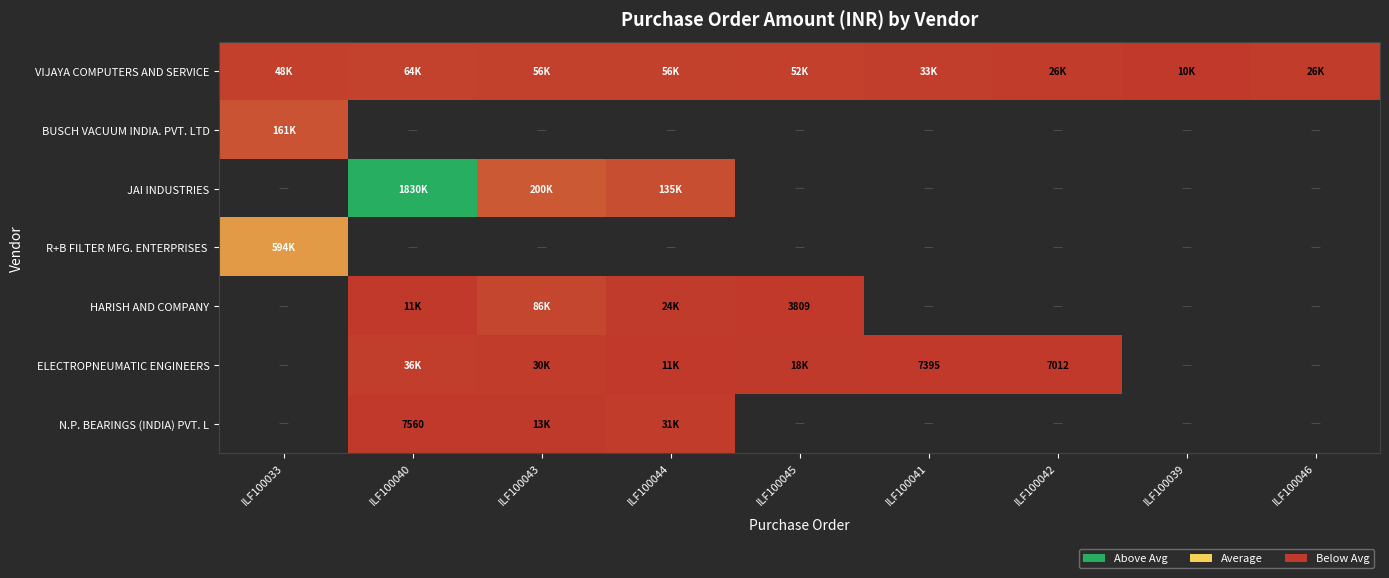

The BUSCH VACUUM INDIA. PVT. LTD series shows 161000.0 at ILF100033. True or false?

True